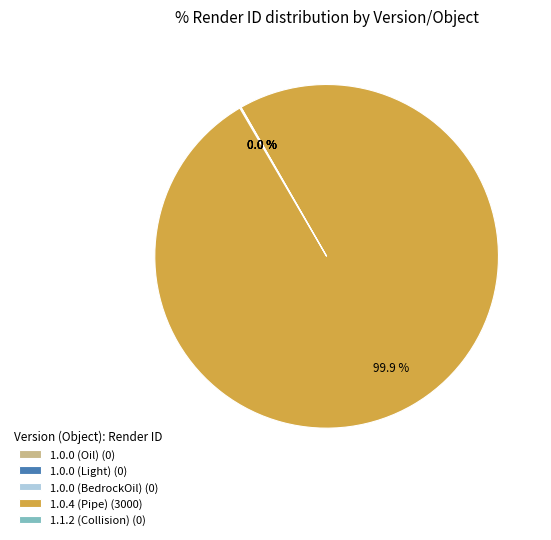

Is 1.0.4 (Pipe) (3000) the majority of the pie?

Yes